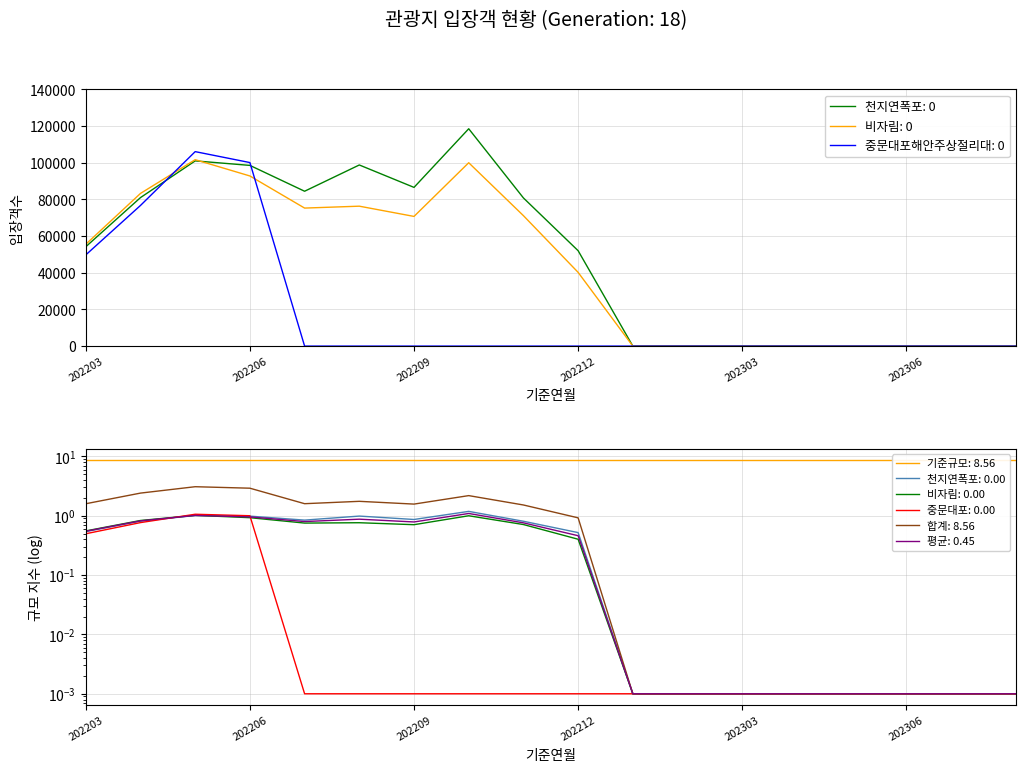

List the series in order of their peak value, highest first.

천지연폭포, 중문대포해안주상절리대, 비자림